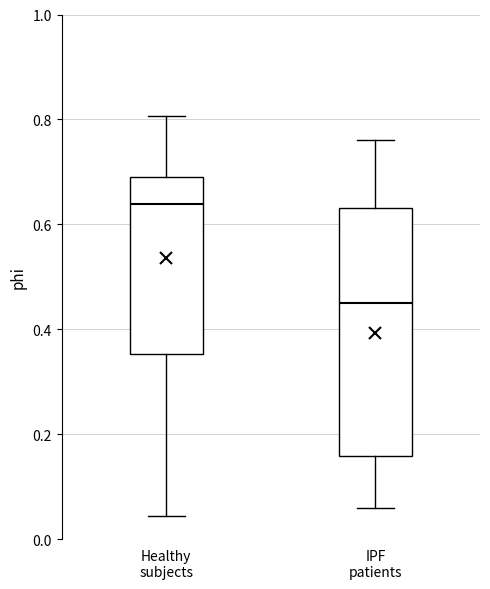

Which box has the lowest median line?

IPF patients